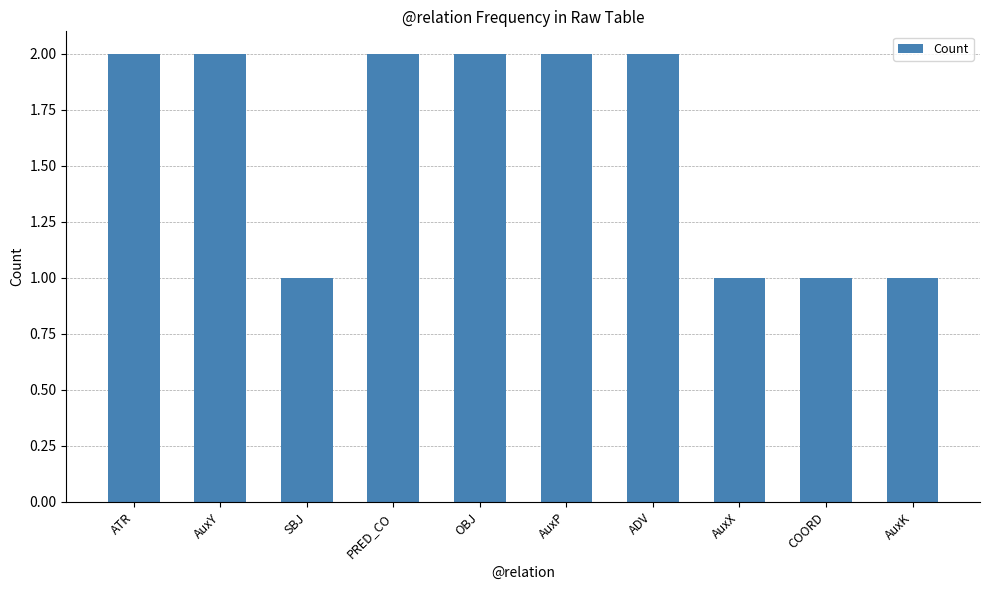

True or false: the data shows 2 at AuxP.

True